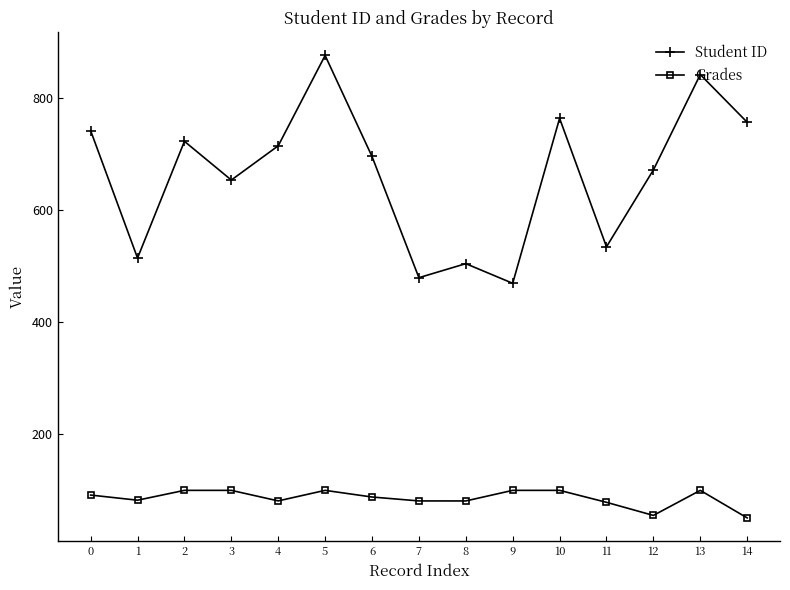

What are all the series names shown in the legend?

Student ID, Grades